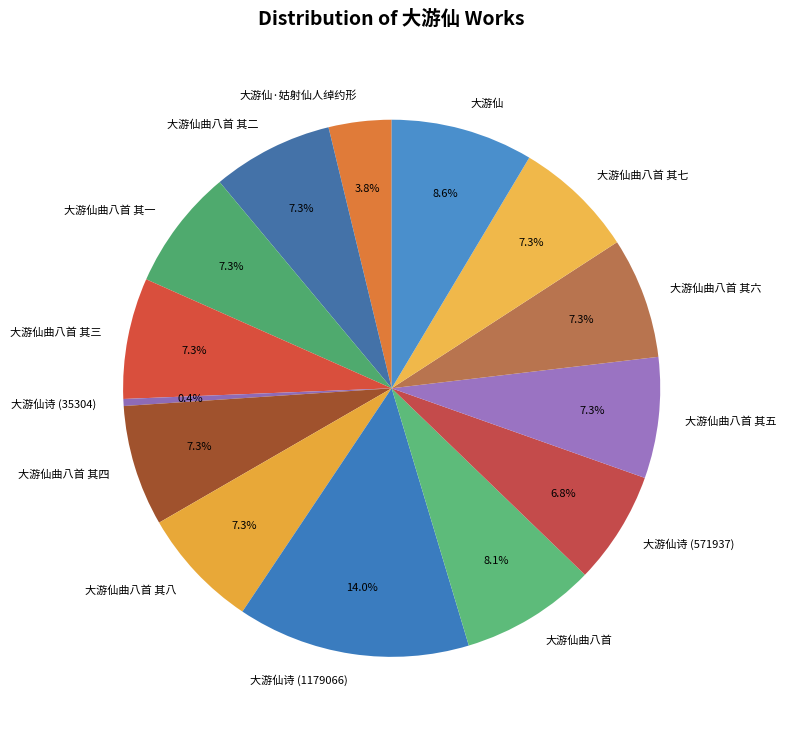

To the nearest percent, what is the difference between the largest and smallest slice percentages?

14%